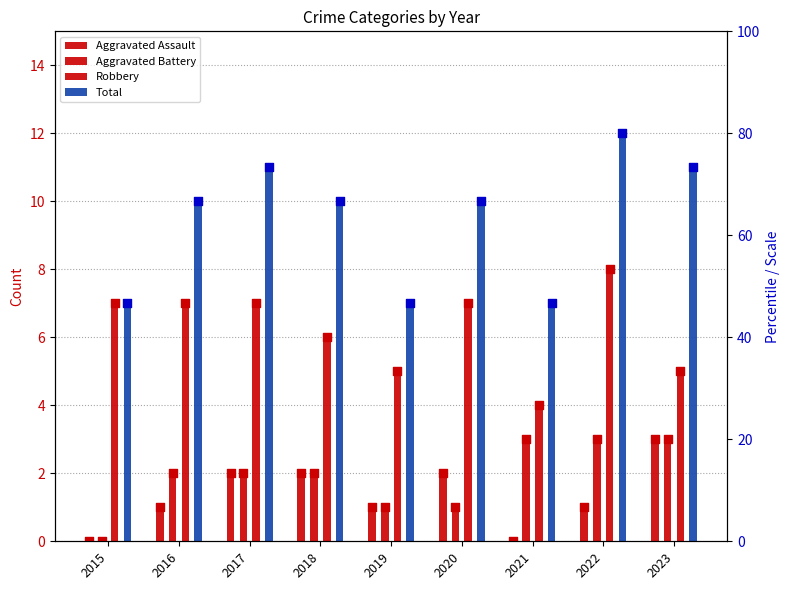

What are all the series names shown in the legend?

Aggravated Assault, Aggravated Battery, Robbery, Total